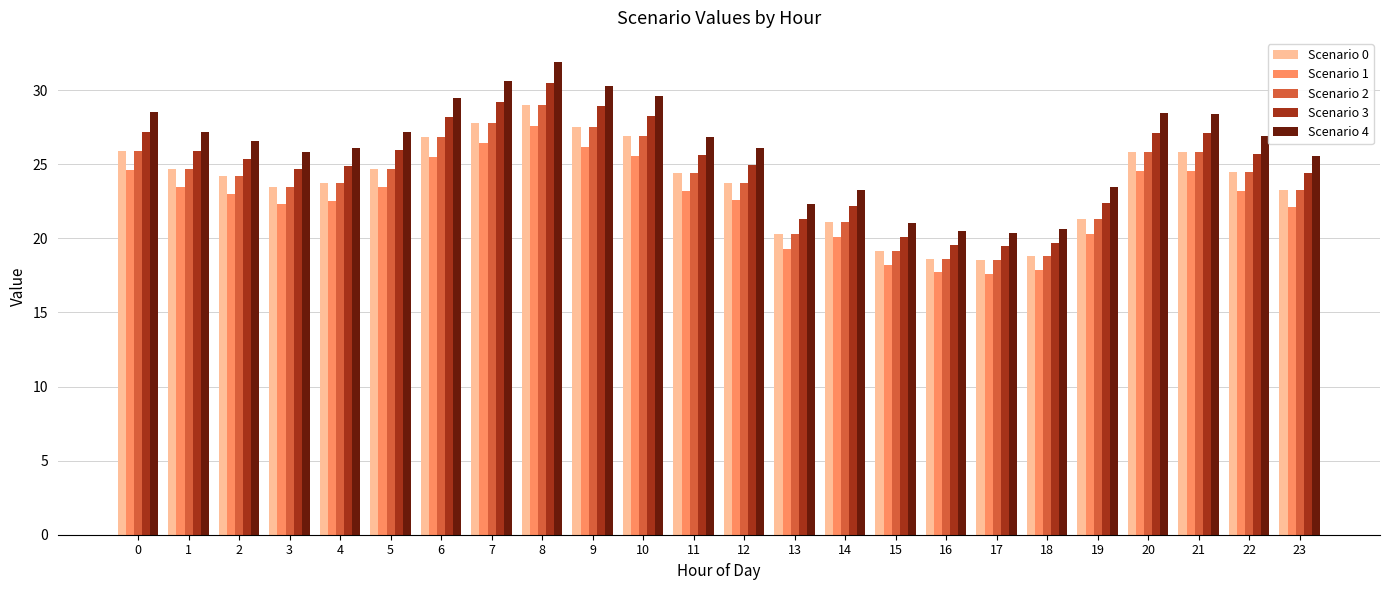

What is the difference between the highest and lowest values at 14?

3.2